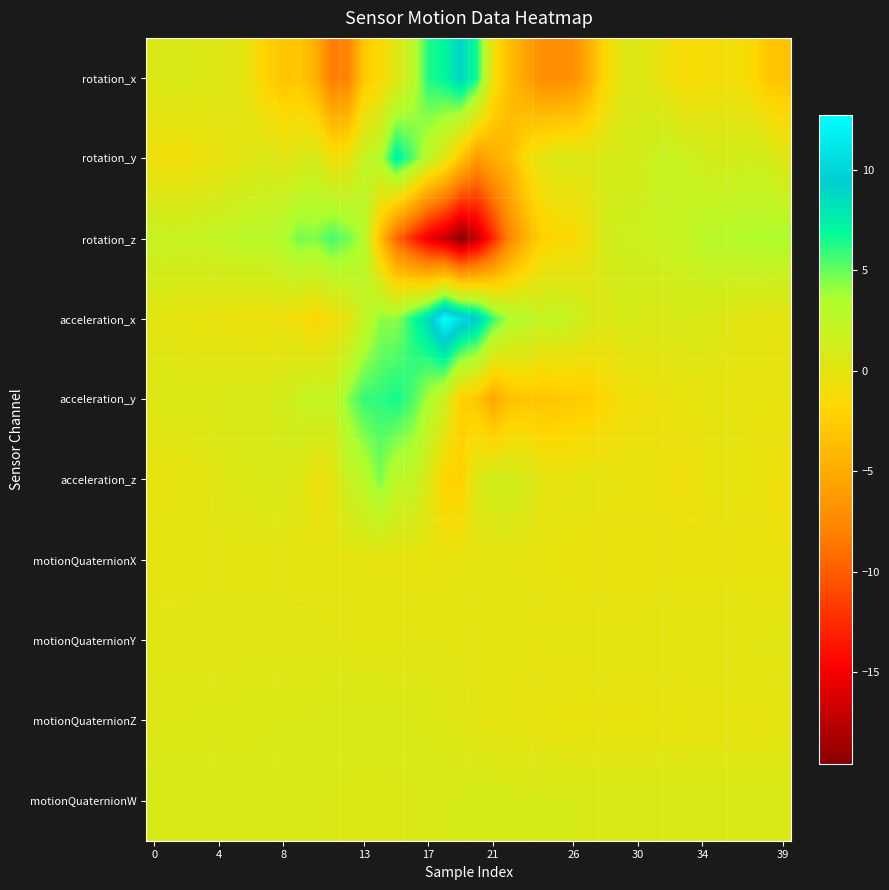

Reading left to right, transcribe all the data shown in this chart.

rotation_x: 0.5	0.7	0.9	0.4	0.5	0.3	-0.5	-2.3	-3.1	-2.9	-4.6	-8.3	-7.9	-2.9	-1.5	0.3	2.6	6.3	7.0	9.0	6.5	-0.6	-3.6	-5.5	-7.2	-7.2	-6.9	-4.6	-1.5	0.2	0.6	-0.1	-0.8	-1.3	-1.1	-1.0	-0.9	-1.5	-2.9	-3.3
rotation_y: -0.7	-0.9	-0.8	-0.5	-0.4	-0.0	0.3	0.7	0.1	0.6	1.1	-0.7	-0.4	2.1	3.1	7.5	5.5	2.5	0.4	-2.9	-6.3	-4.8	-3.8	-1.3	0.0	0.6	0.6	0.5	0.9	0.9	1.1	1.8	2.1	1.7	1.3	1.1	1.1	1.4	1.2	0.4
rotation_z: 2.0	1.9	2.0	2.1	2.3	2.6	2.9	2.9	3.4	4.8	4.5	5.6	4.8	3.4	-3.4	-9.4	-12.5	-15.4	-17.1	-19.6	-17.1	-12.7	-7.7	-4.7	-2.2	-1.7	-1.5	-0.3	1.2	1.6	1.6	1.8	1.9	2.3	2.8	3.0	3.0	3.2	3.4	3.4
acceleration_x: 0.1	0.1	-0.1	-0.3	-0.4	-0.5	-0.6	-0.6	-0.6	-1.0	-1.7	-0.9	-0.1	2.2	4.3	4.2	6.4	8.8	12.8	10.7	9.3	5.8	3.6	3.1	2.1	2.3	1.8	0.8	0.4	0.8	0.9	0.6	0.7	0.8	0.7	0.4	0.2	-0.0	-0.1	-0.1
acceleration_y: 0.5	0.7	0.6	0.6	0.6	0.9	0.8	0.9	1.2	1.8	2.4	2.0	4.3	6.0	6.0	6.6	5.6	3.6	1.7	-2.3	-2.9	-5.2	-3.5	-3.0	-3.2	-2.9	-2.7	-2.4	-1.5	-0.9	-0.7	-0.6	-0.4	-0.3	-0.1	-0.1	-0.3	-0.2	-0.3	-0.2
acceleration_z: -0.2	-0.2	-0.1	0.1	0.3	0.5	0.6	0.7	0.7	0.4	-0.6	-0.2	2.0	2.8	4.6	2.6	2.3	0.6	-2.0	-2.2	0.6	1.2	1.5	0.9	0.1	-0.2	0.0	-0.1	-0.2	-0.2	-0.3	-0.4	-0.6	-0.7	-0.4	-0.1	-0.1	-0.4	-0.5	-0.7
motionQuaternionX: -0.1	-0.0	-0.0	-0.0	0.0	0.0	0.0	0.0	0.0	-0.0	-0.0	-0.1	-0.1	-0.1	-0.2	-0.2	-0.3	-0.3	-0.3	-0.2	-0.1	-0.1	-0.1	-0.2	-0.2	-0.3	-0.3	-0.4	-0.4	-0.4	-0.4	-0.4	-0.4	-0.4	-0.4	-0.4	-0.4	-0.4	-0.4	-0.4
motionQuaternionY: 0.3	0.3	0.3	0.3	0.3	0.3	0.3	0.3	0.2	0.2	0.2	0.2	0.1	0.1	0.1	0.1	0.1	0.1	0.1	0.1	0.0	-0.0	-0.1	-0.1	-0.1	-0.1	-0.1	-0.0	-0.0	-0.0	-0.0	0.0	0.0	0.1	0.1	0.1	0.1	0.2	0.2	0.2
motionQuaternionZ: 0.5	0.5	0.5	0.5	0.5	0.6	0.6	0.6	0.6	0.7	0.7	0.8	0.8	0.8	0.8	0.8	0.7	0.6	0.4	0.3	0.1	-0.1	-0.2	-0.2	-0.3	-0.3	-0.3	-0.3	-0.3	-0.3	-0.3	-0.3	-0.3	-0.3	-0.3	-0.2	-0.2	-0.2	-0.2	-0.1
motionQuaternionW: 0.8	0.8	0.8	0.8	0.8	0.8	0.8	0.8	0.7	0.7	0.7	0.6	0.6	0.5	0.5	0.6	0.7	0.8	0.9	0.9	1.0	1.0	1.0	1.0	0.9	0.9	0.9	0.9	0.9	0.9	0.9	0.9	0.9	0.9	0.9	0.9	0.9	0.9	0.9	0.9